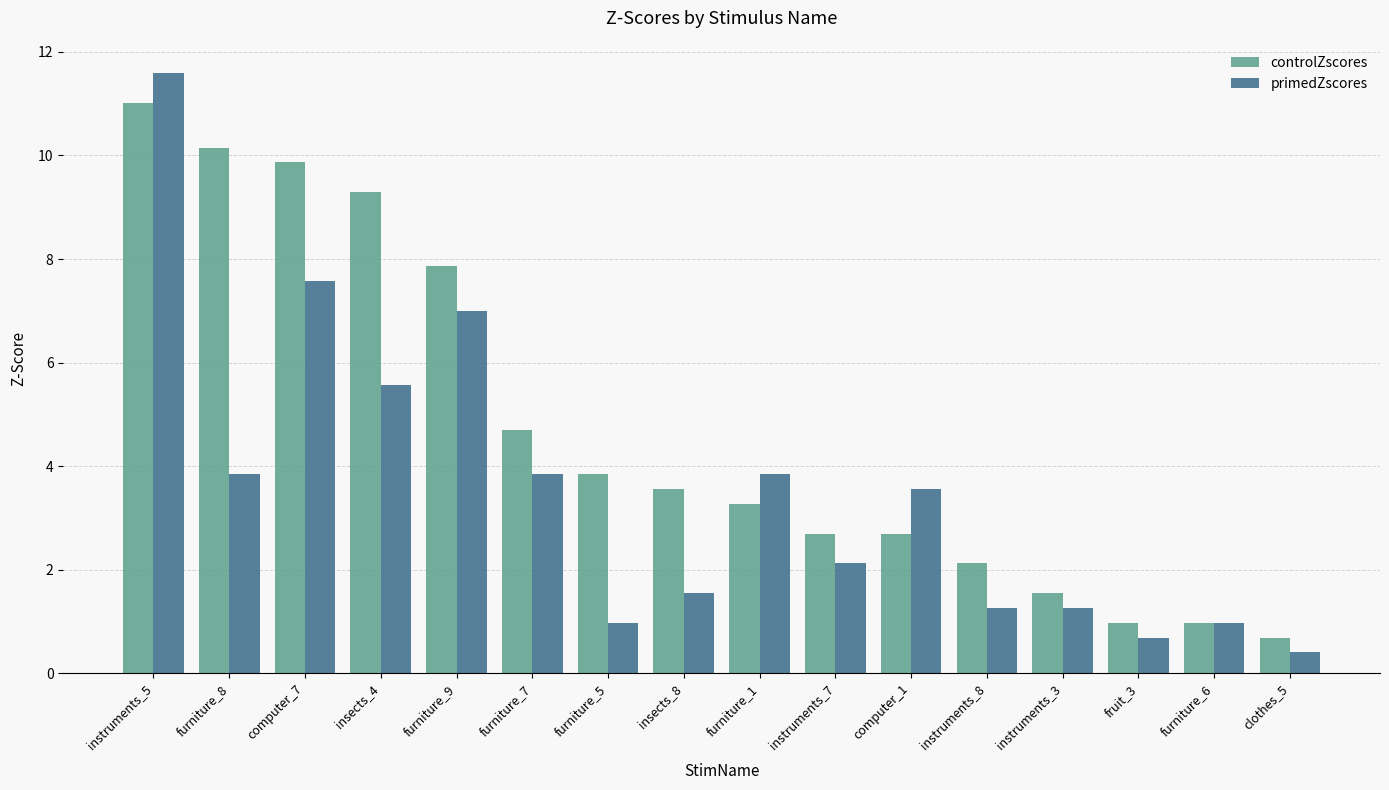

Are the bars horizontal?

No